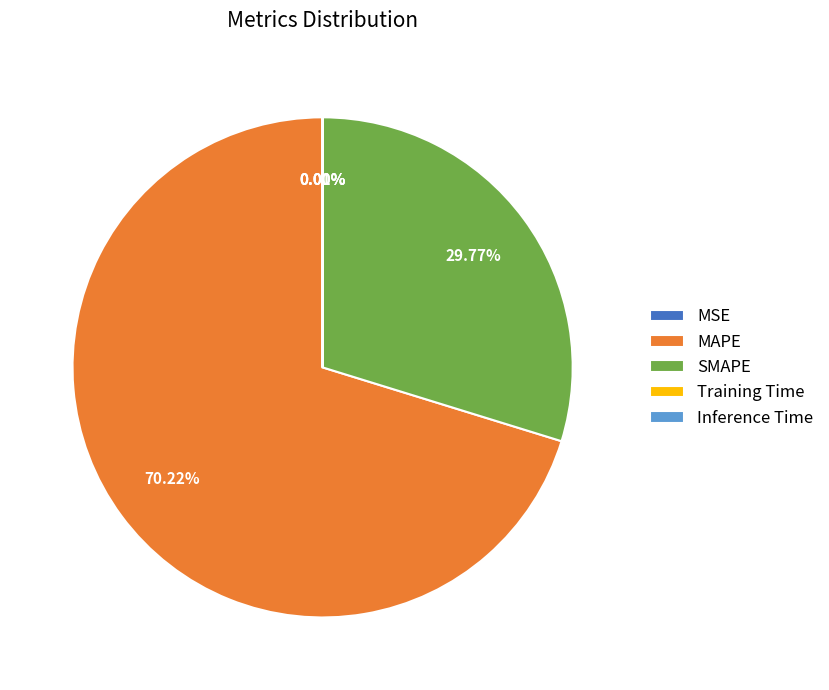

Is there any slice that represents more than half of the pie?

Yes